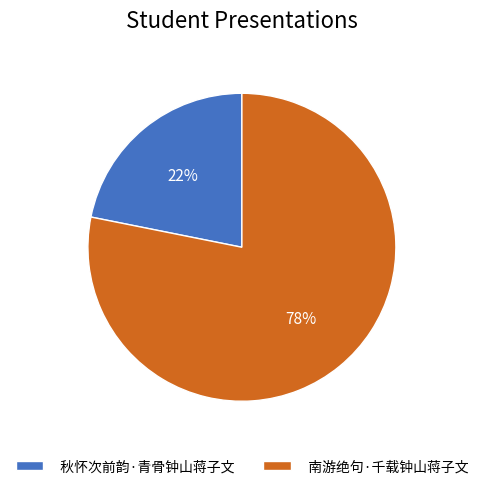

What is the majority slice?

南游绝句·千载钟山蒋子文